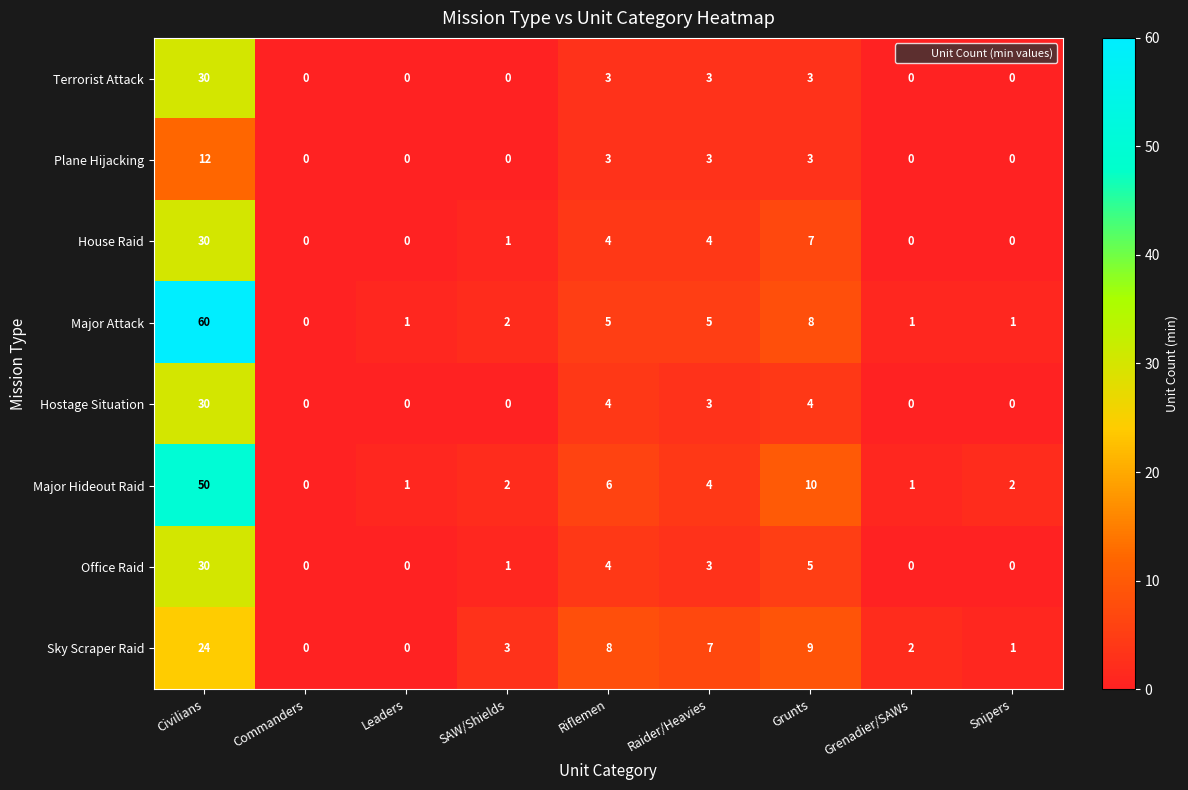

How many categories are shown in the chart?

9